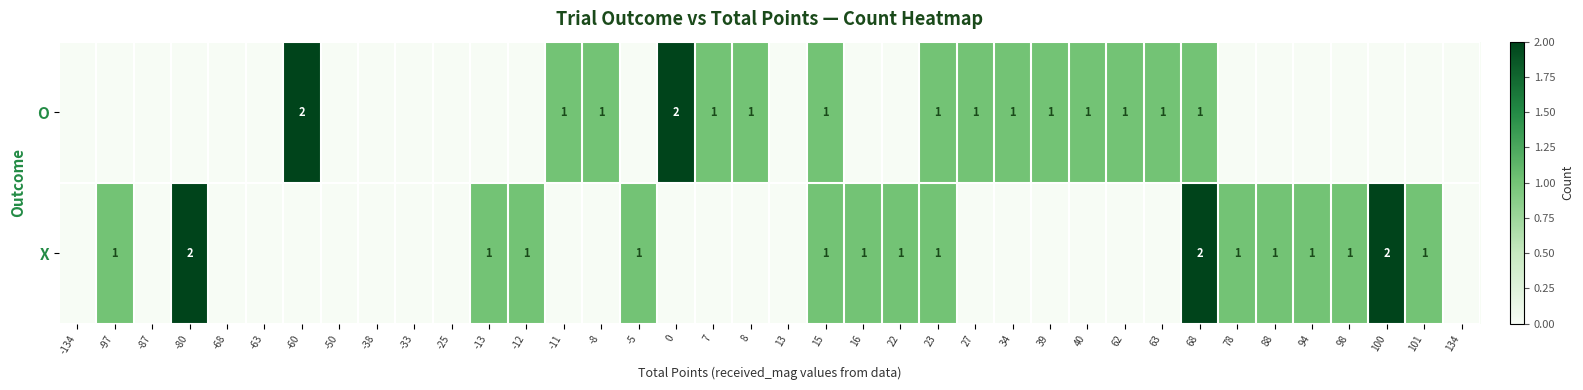

Is it true that O equals 1 at 63?

True